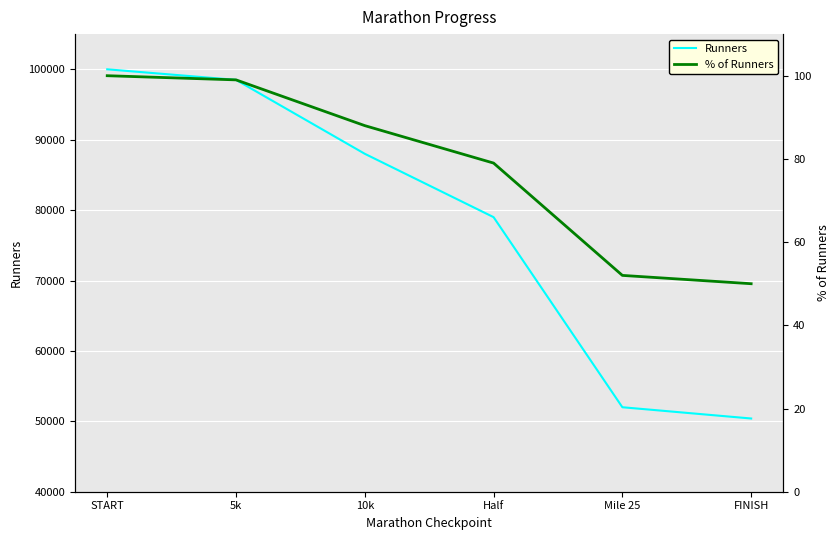

What is the average value of the Runners series?

77983